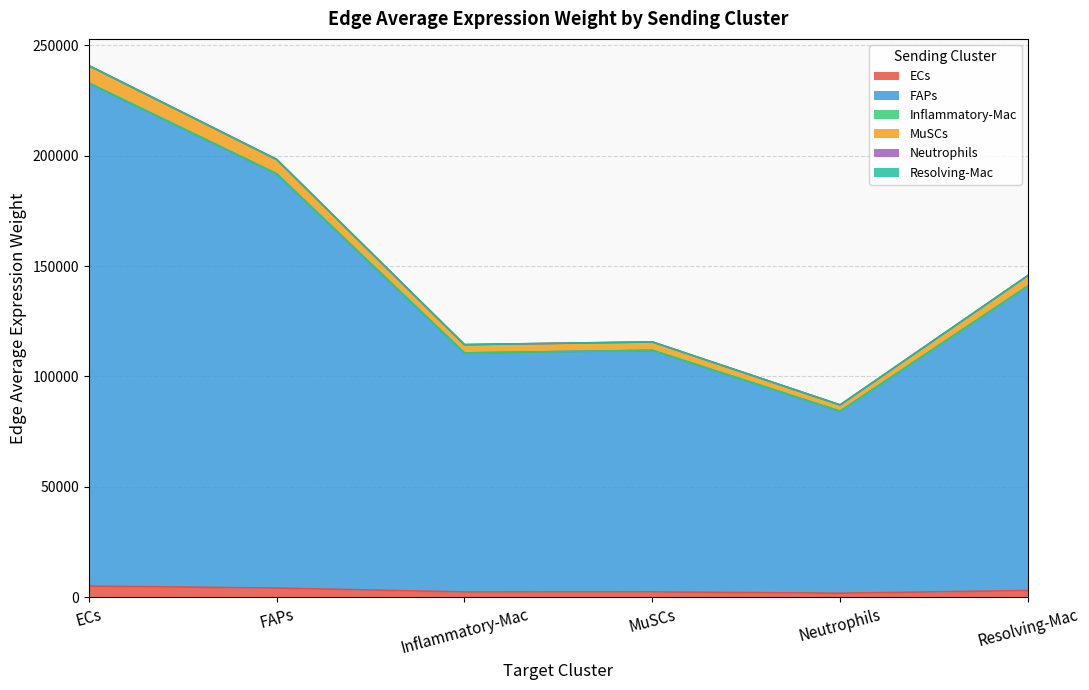

The Ligand average expression value series shows 0.2 at 12. True or false?

False